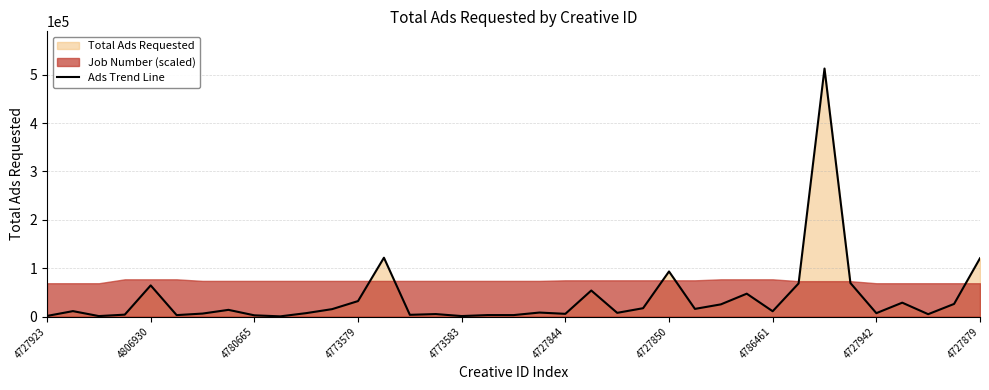

What is the highest value of the Ads Trend Line series?

512731